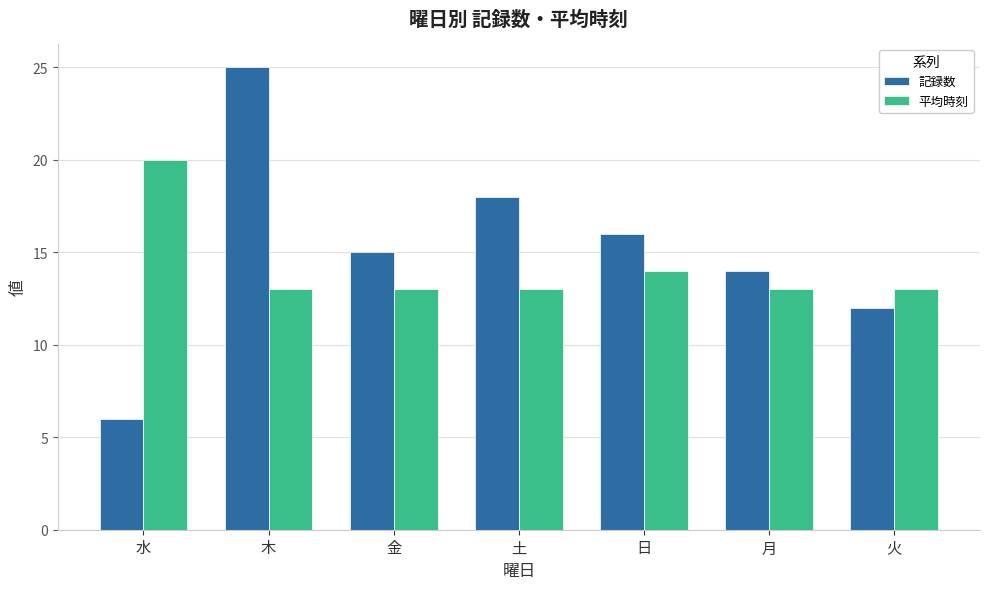

True or false: 記録数 has a value of 30 at 土.

False